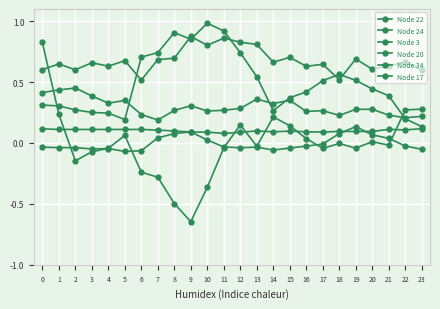

Does the chart have visible grid lines?

Yes